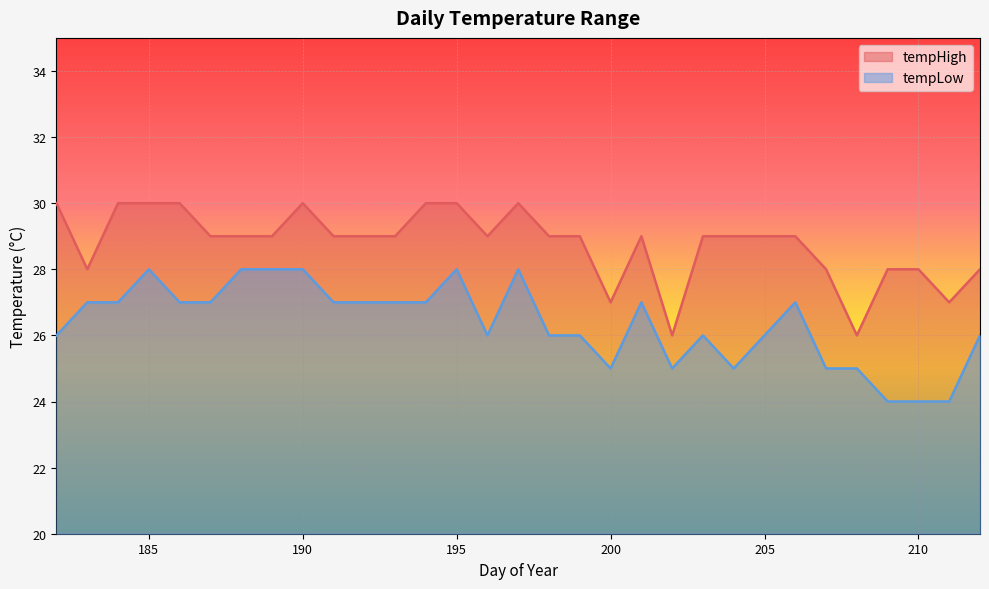

Count the number of categories in the chart.

31